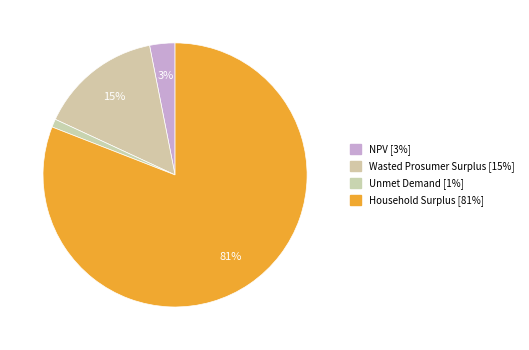

Is it true that NPV is 3% of the pie?

True